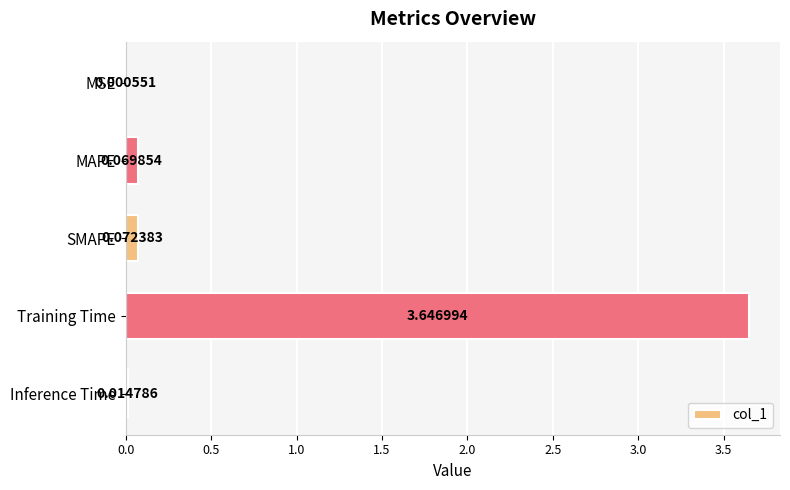

At which category does the chart reach its peak across all series?

Training Time